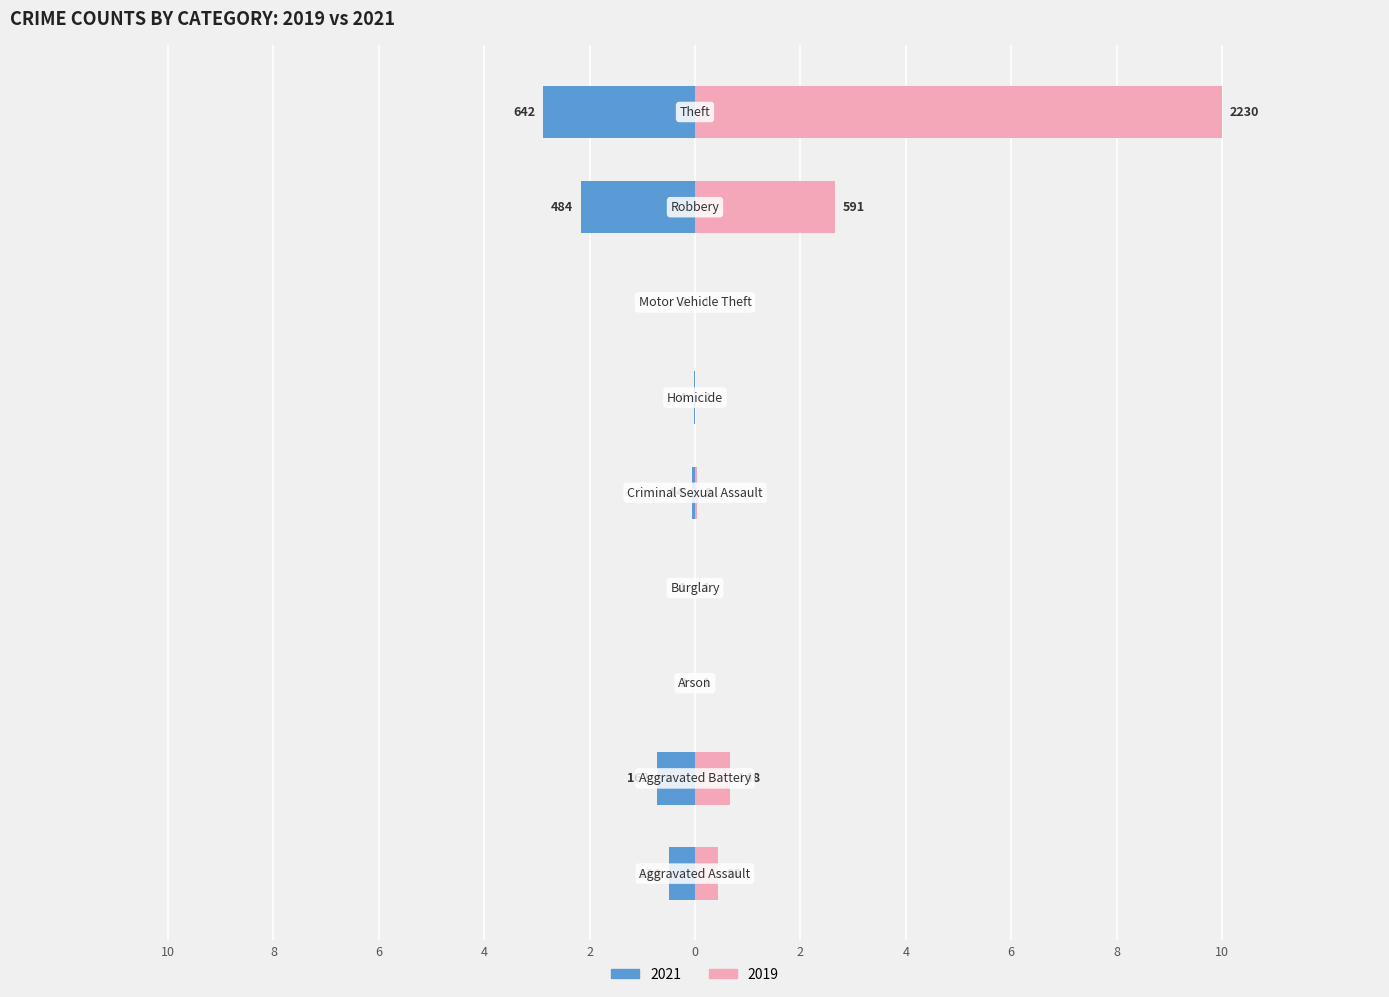

Reading left to right, list all the values displayed in this chart.

2021: Aggravated Assault=-0.5	Aggravated Battery=-0.7	Arson=-0.0	Burglary=-0.0	Criminal Sexual Assault=-0.1	Homicide=-0.0	Motor Vehicle Theft=-0.0	Robbery=-2.2	Theft=-2.9
2019: Aggravated Assault=0.4	Aggravated Battery=0.7	Arson=0.0	Burglary=0.0	Criminal Sexual Assault=0.0	Homicide=0.0	Motor Vehicle Theft=0.0	Robbery=2.7	Theft=10.0